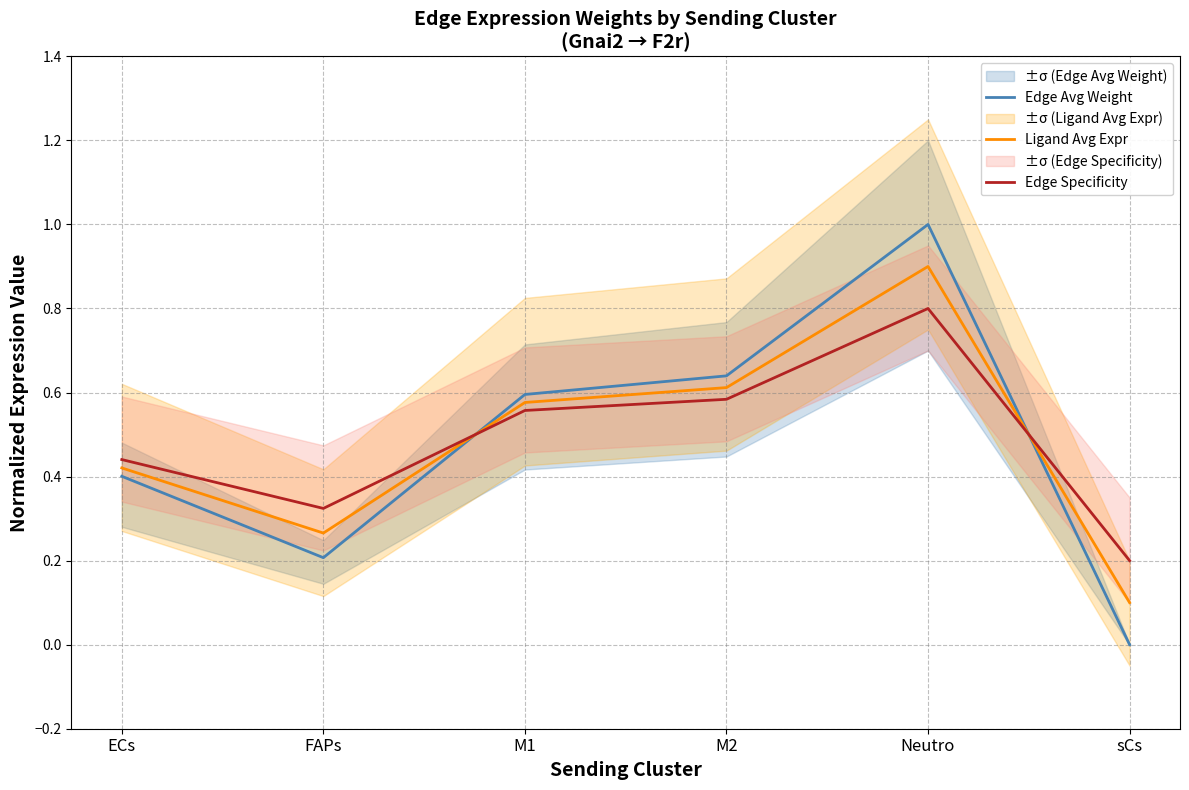

What is the value of the Edge Specificity point at the 6th from the left?

0.2